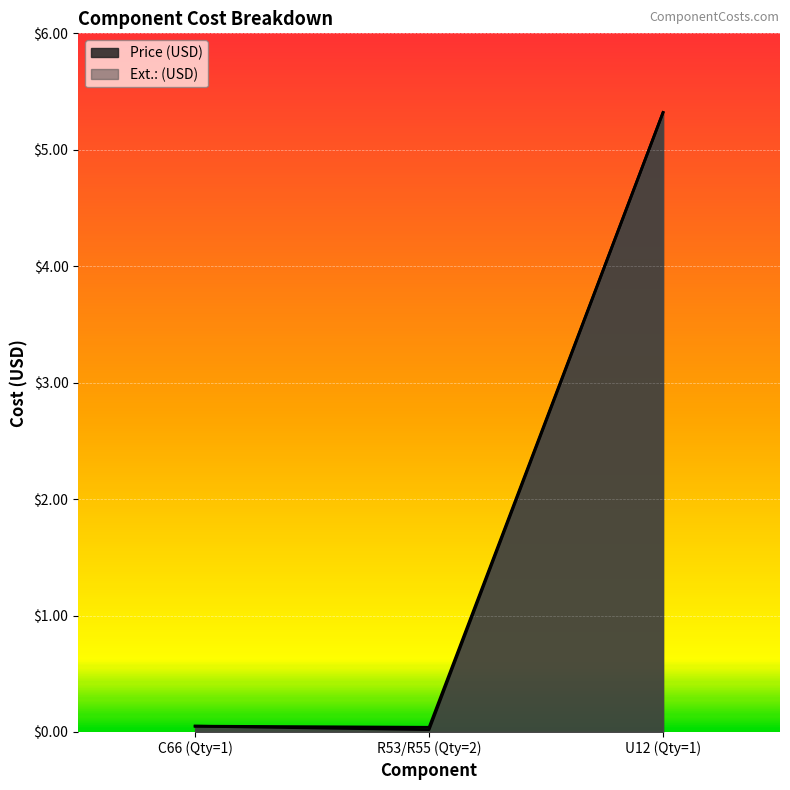

Which series has the largest total across all categories?

Ext.: (USD)